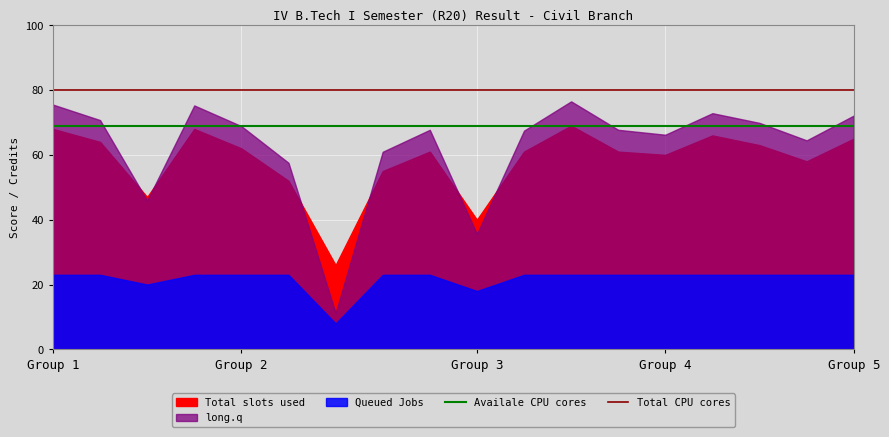

Is it true that Availale CPU cores equals 69 at Group 5?

True